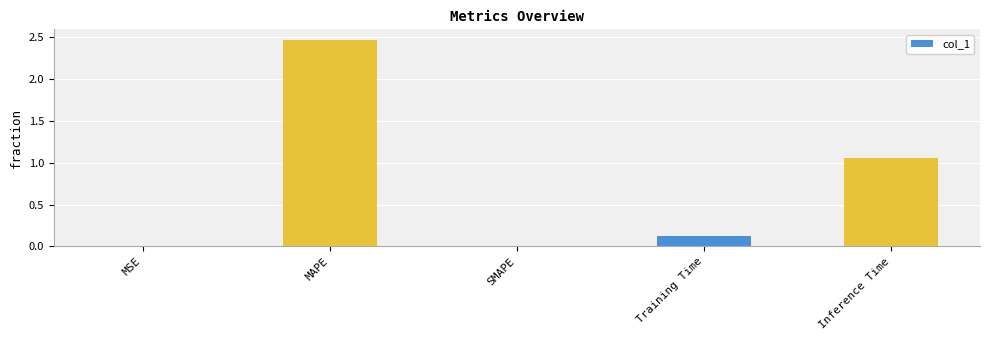

At which label is the value closest to 1?

Inference Time